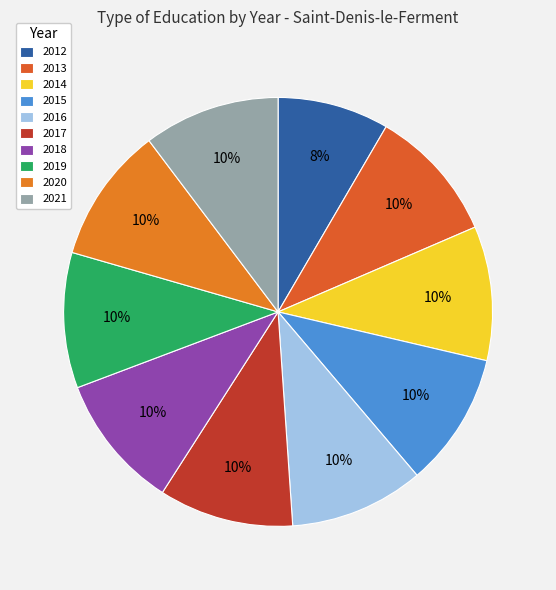

To the nearest percent, what is the average slice percentage?

10%